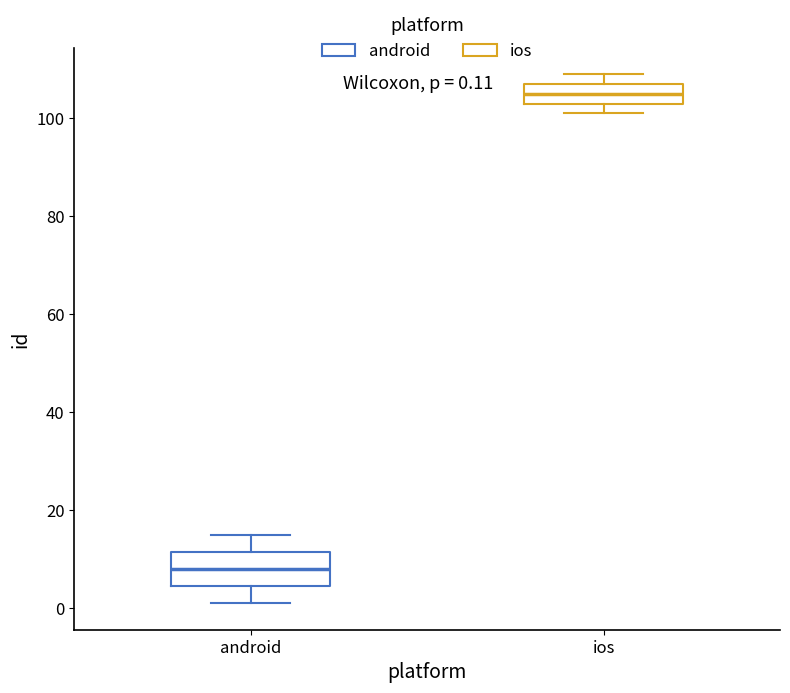

Which box's median line is the lowest?

android